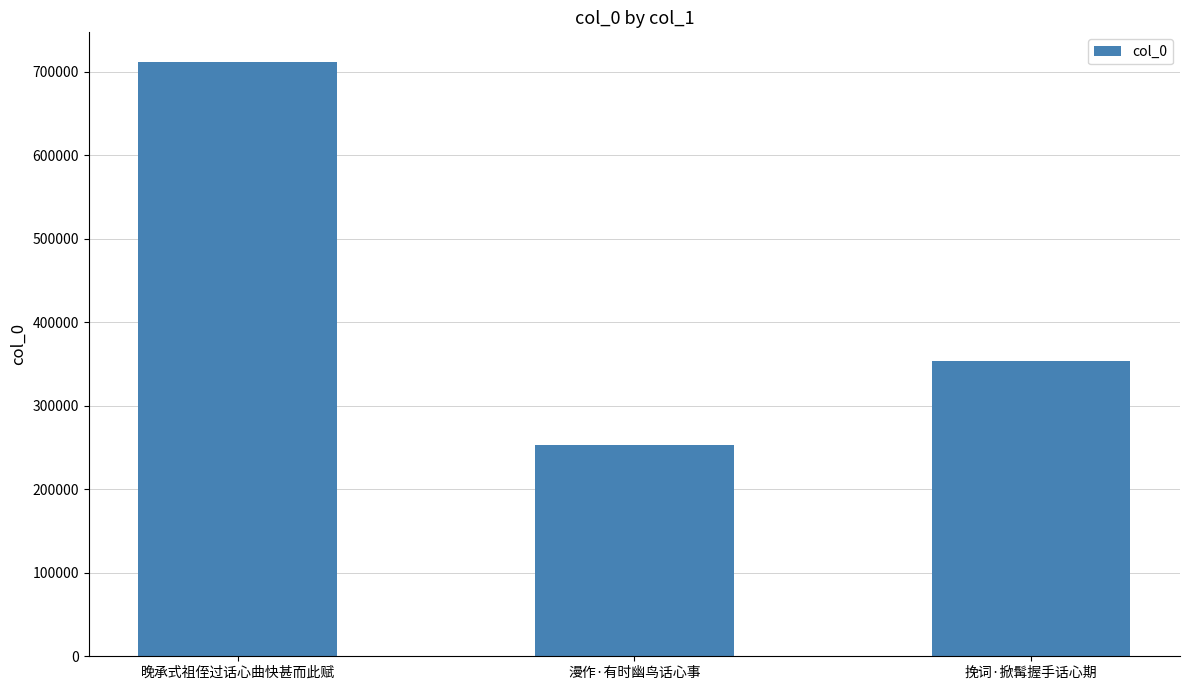

Rank the categories by value from highest to lowest.

晚承式祖侄过话心曲快甚而此赋, 挽词·掀髯握手话心期, 漫作·有时幽鸟话心事